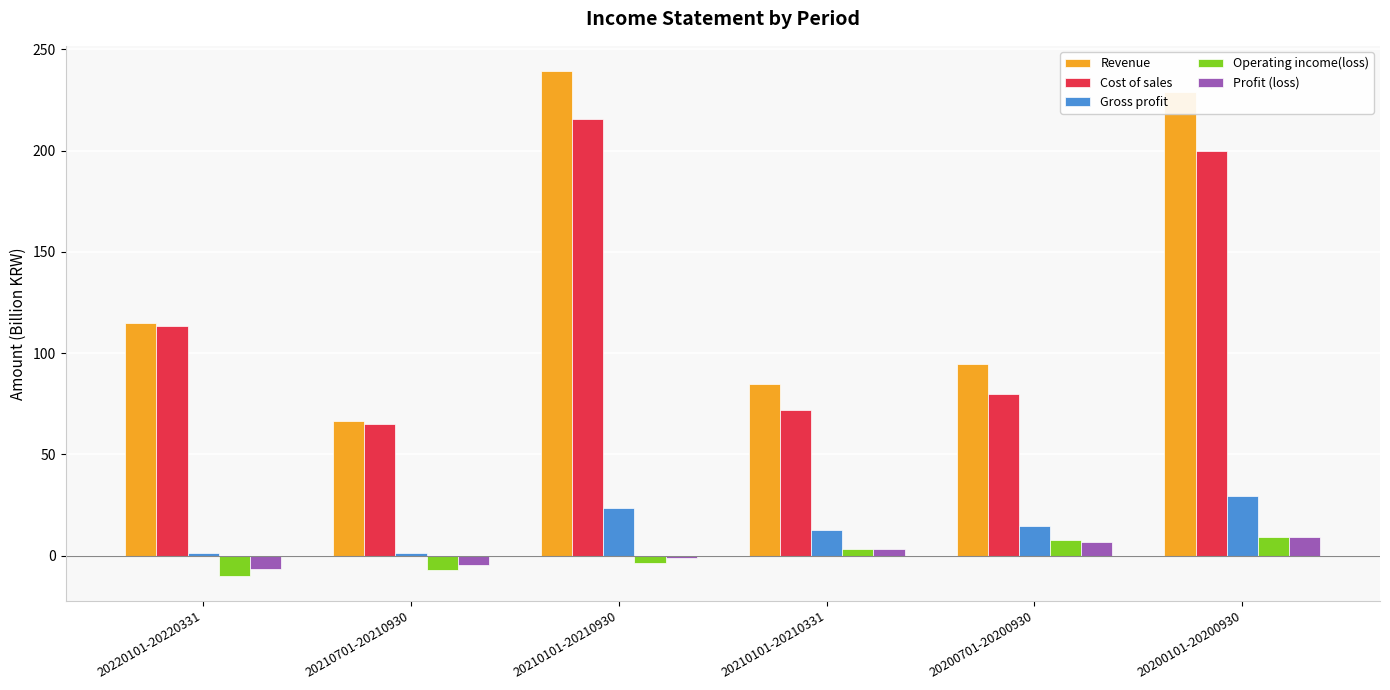

List the labels in order of Revenue value, largest first.

20210101-20210930, 20200101-20200930, 20220101-20220331, 20200701-20200930, 20210101-20210331, 20210701-20210930